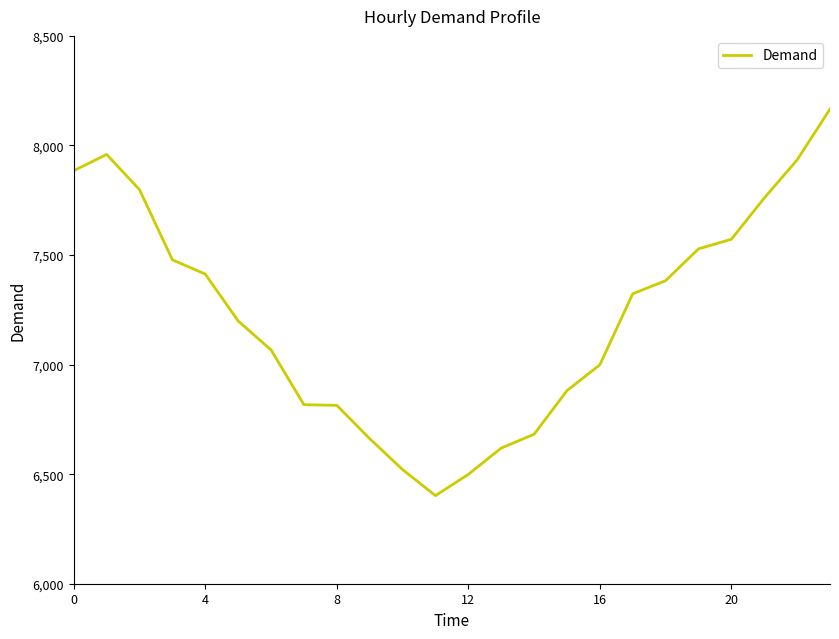

What is the difference between the maximum and minimum values?

1764